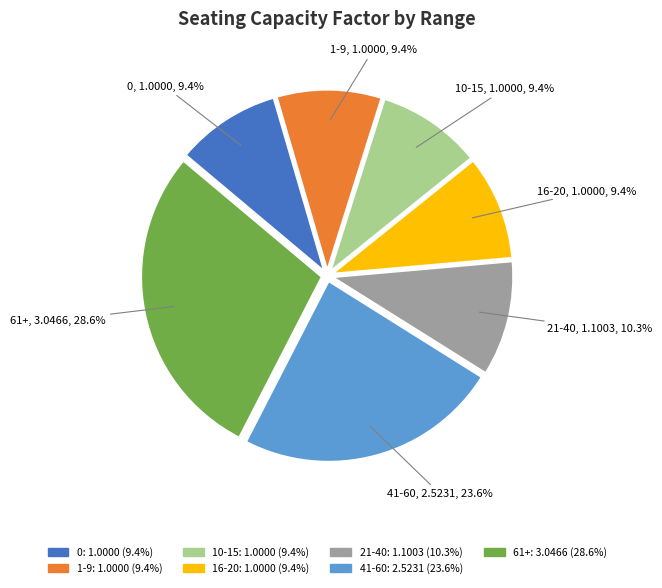

To the nearest percent, what is the combined percentage of 0 and 1-9?

19%